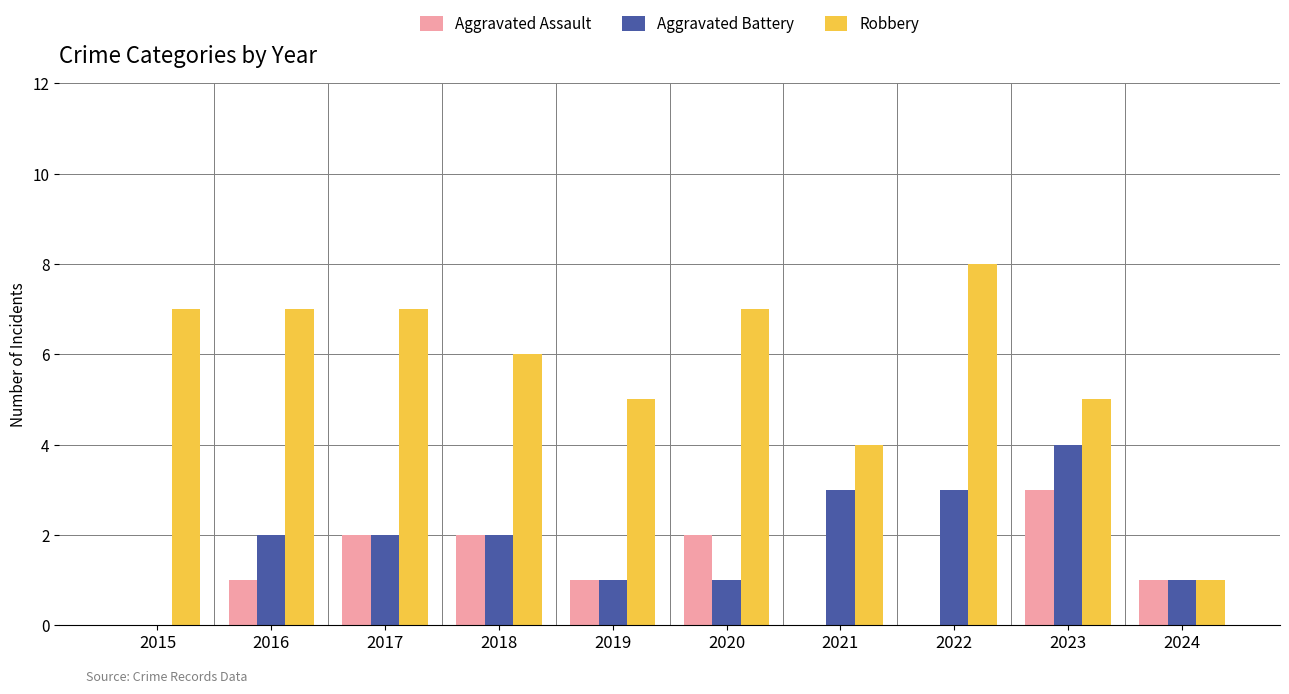

How many groups of bars are there?

10